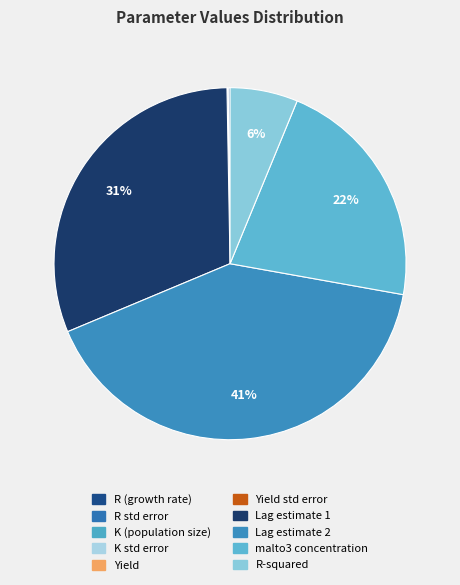

Rank the categories by value from lowest to highest.

Yield algorithmic standard error estimate, K algorithmic standard error estimate, Yield (OD600nm per ug/mL malto3), K (population size OD600nm), R algorithmic standard error estimate, R (growth rate per h), Rsquareds for goodness of fit, malto3 concentration used, Lag estimate 1 (h), Lag estimate 2 (h)